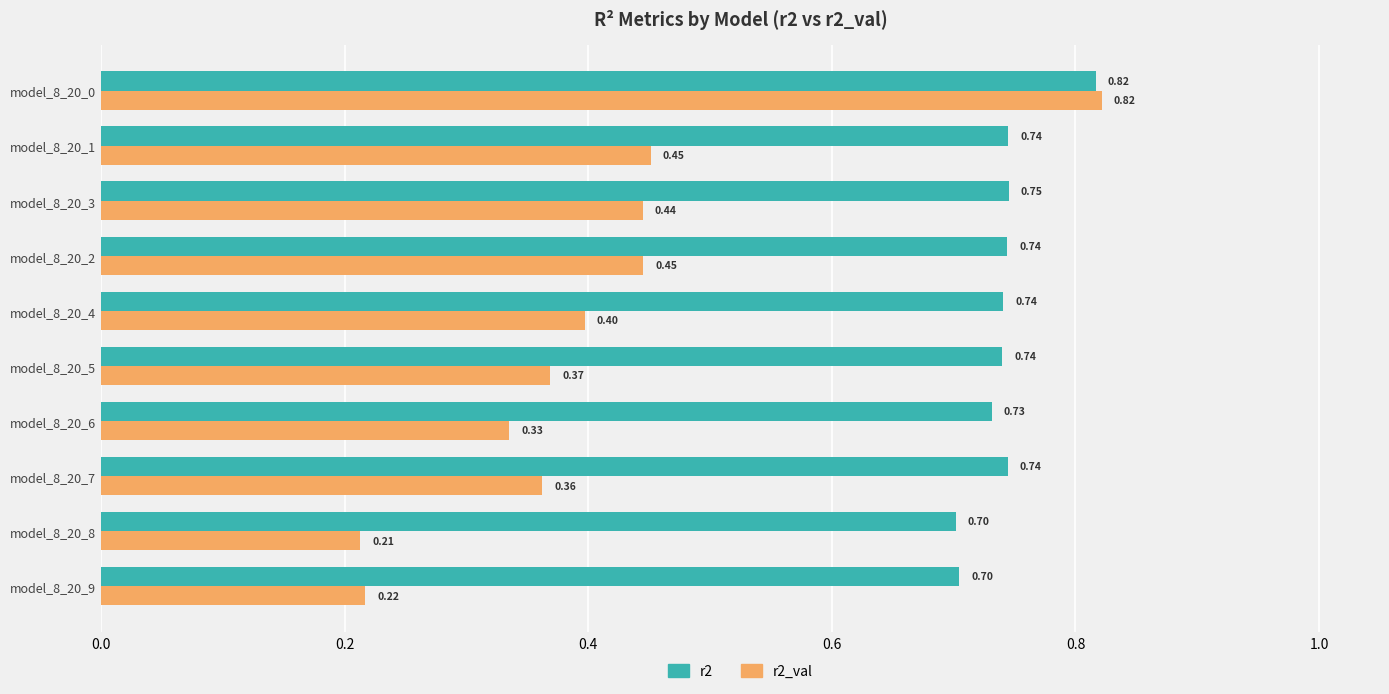

Which series has the largest total across all categories?

r2